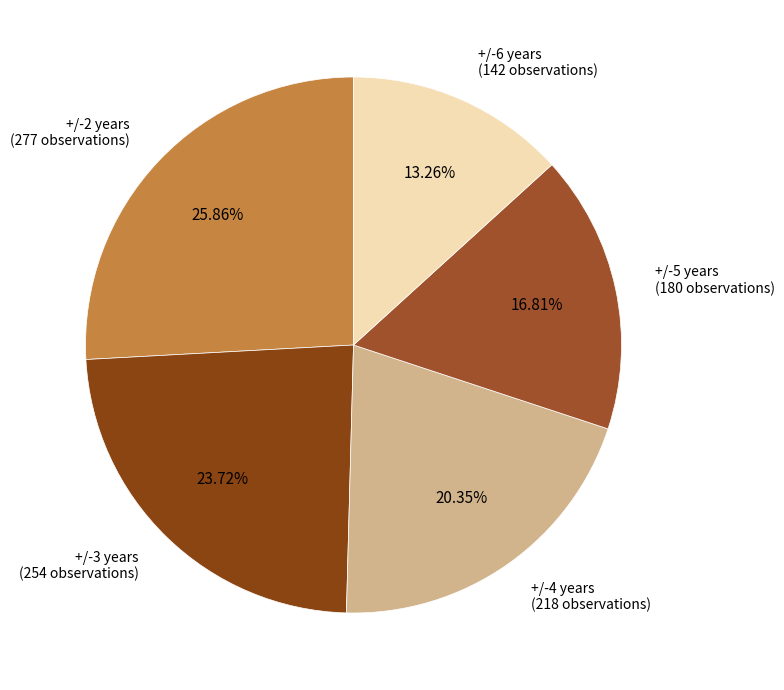

Is there a majority slice in this chart?

No